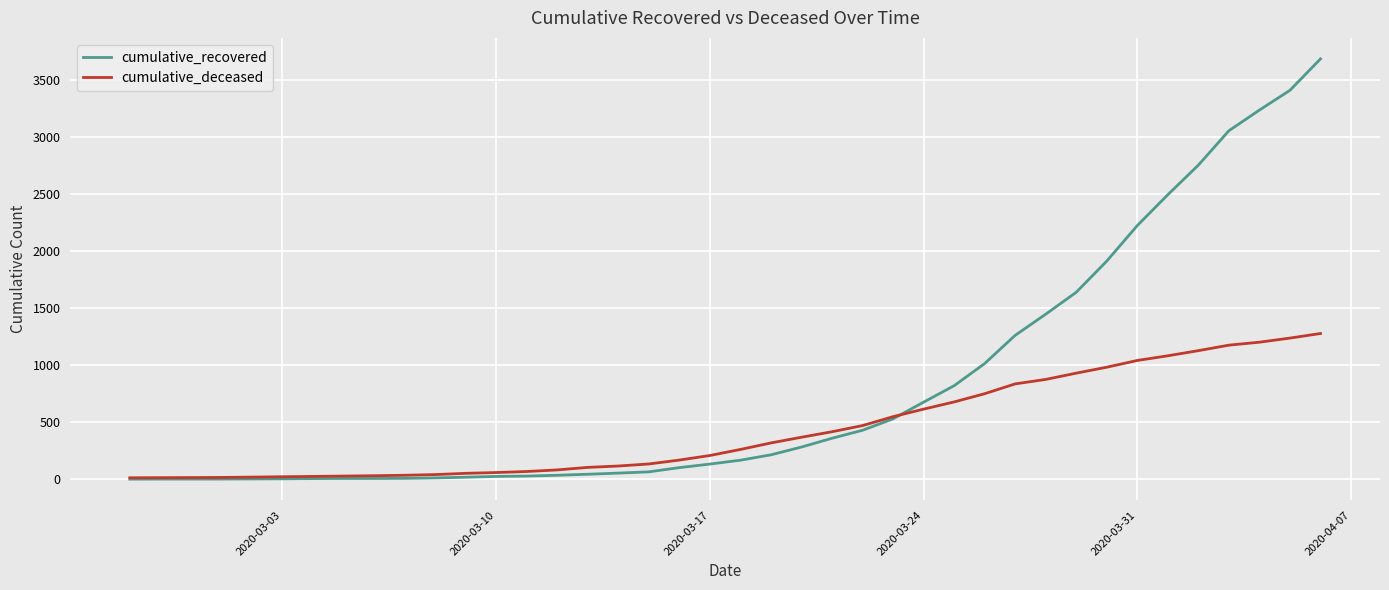

What is the maximum value for cumulative_deceased?

1277